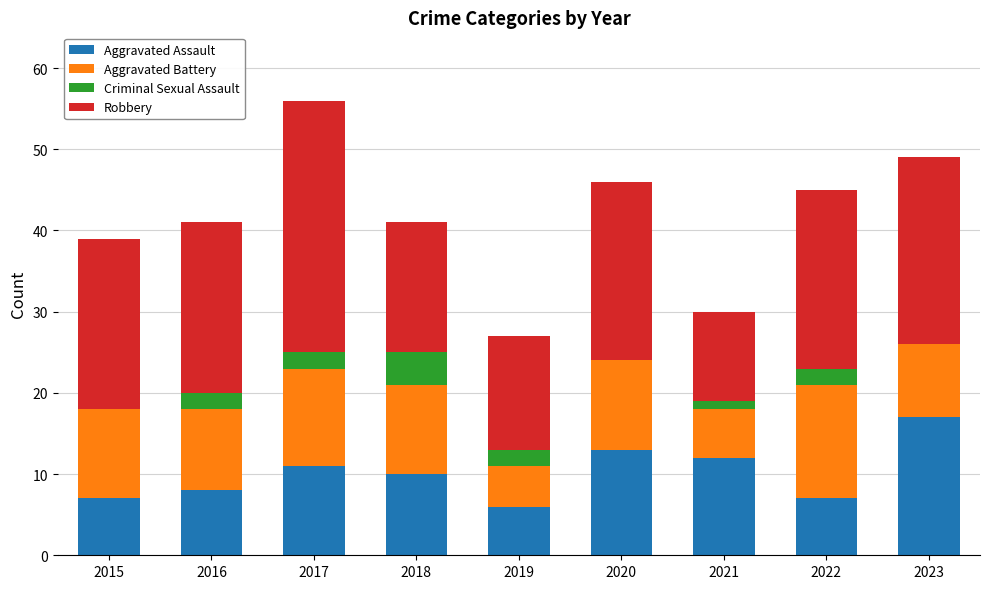

Are the bars horizontal?

No